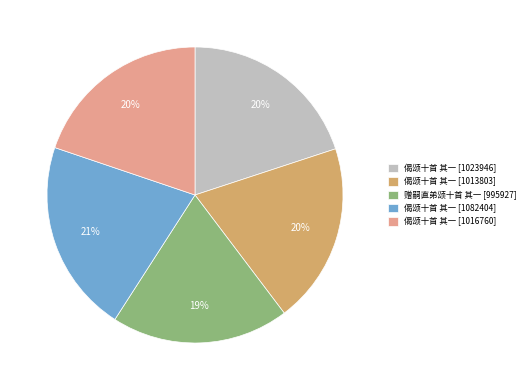

What is the ratio of the value at 偈颂十首 其一 [1082404] to the value at 偈颂十首 其一 [1016760]?

1.1